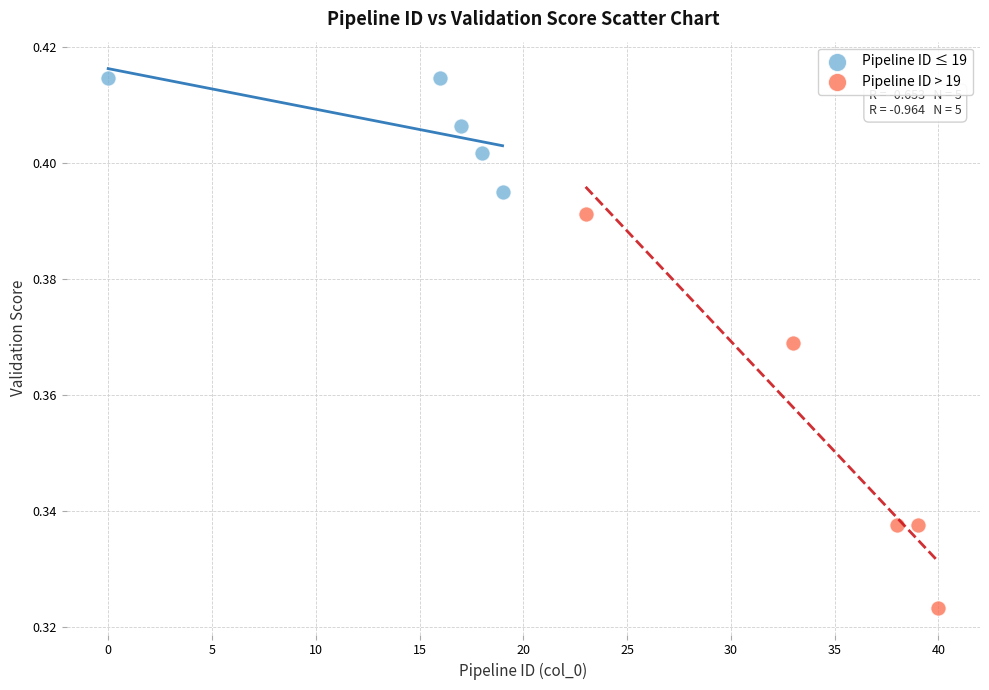

Which series reaches the minimum Y coordinate?

Pipeline ID > 19